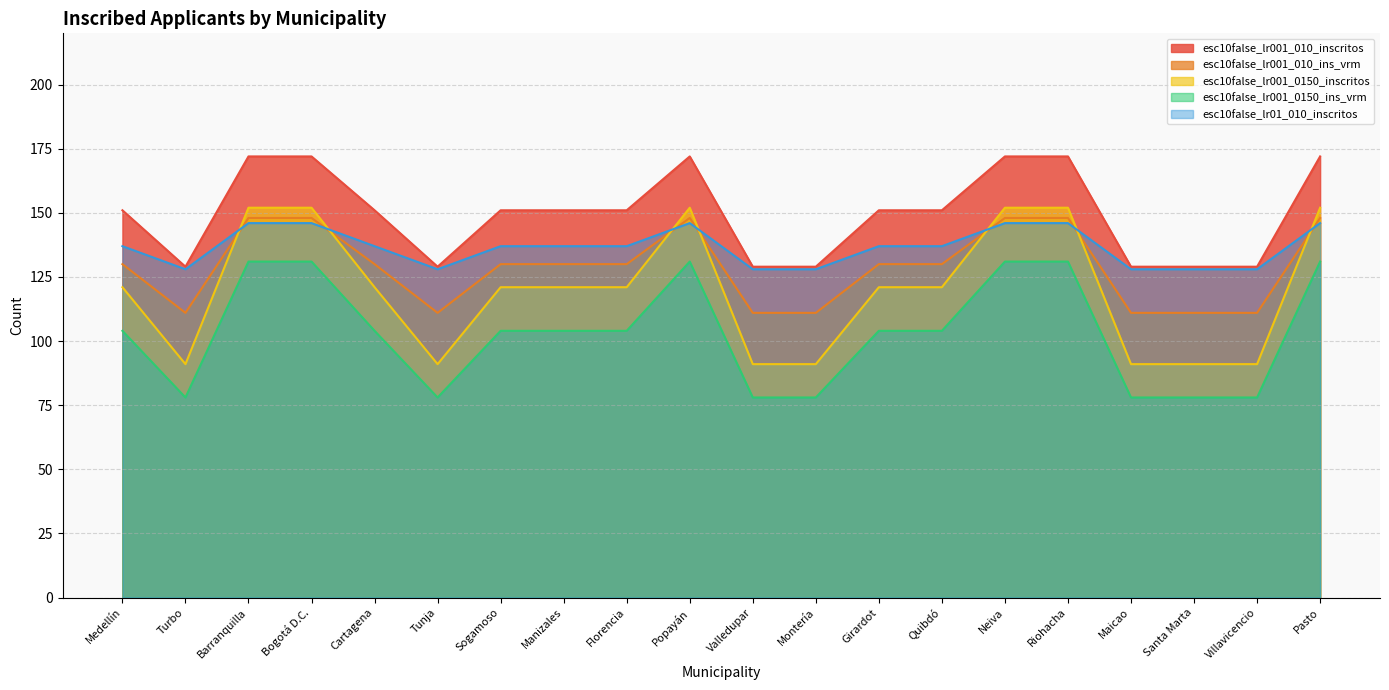

Where do esc10false_lr01_010_inscritos and esc10false_lr001_010_ins_vrm first cross each other?

Turbo and Barranquilla